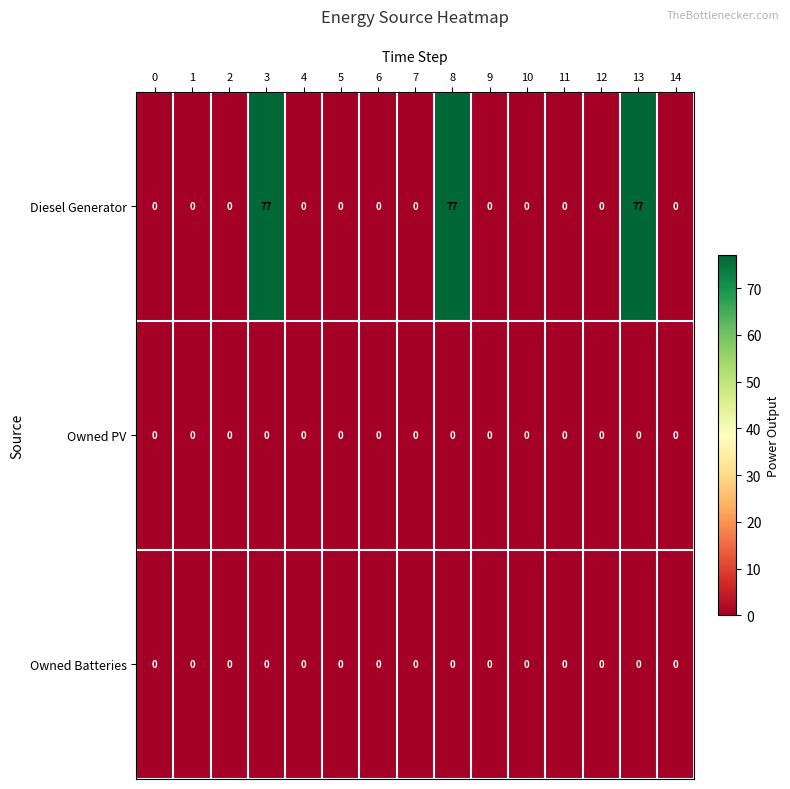

At how many categories does at least one series exceed 30?

3